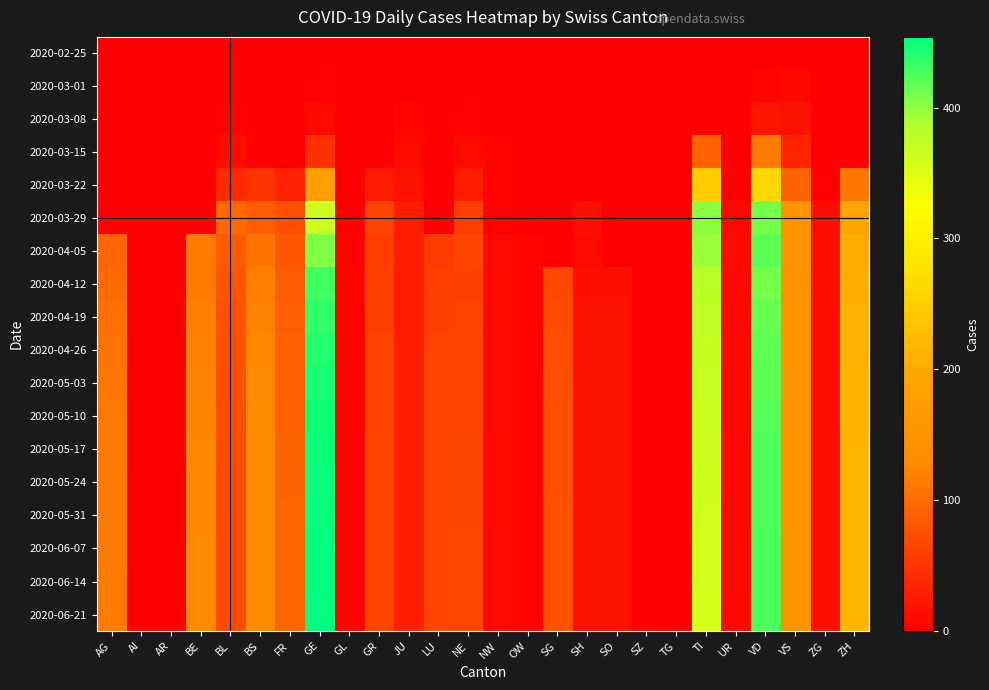

Reading left to right, extract all data points from this chart.

2020-02-25: AG=0	AI=0	AR=0	BE=0	BL=0	BS=0	FR=0	GE=0	GL=0	GR=0	JU=0	LU=0	NE=0	NW=0	OW=0	SG=0	SH=0	SO=0	SZ=0	TG=0	TI=0	UR=0	VD=0	VS=0	ZG=0	ZH=0
2020-03-01: AG=0	AI=0	AR=0	BE=0	BL=1	BS=0	FR=0	GE=3	GL=0	GR=0	JU=1	LU=0	NE=0	NW=0	OW=0	SG=0	SH=0	SO=0	SZ=0	TG=0	TI=0	UR=0	VD=4	VS=7	ZG=0	ZH=0
2020-03-08: AG=0	AI=0	AR=0	BE=0	BL=4	BS=1	FR=0	GE=9	GL=0	GR=0	JU=5	LU=0	NE=3	NW=0	OW=0	SG=0	SH=0	SO=0	SZ=0	TG=0	TI=0	UR=0	VD=22	VS=16	ZG=0	ZH=0
2020-03-15: AG=0	AI=0	AR=0	BE=0	BL=12	BS=0	FR=0	GE=46	GL=0	GR=0	JU=9	LU=0	NE=9	NW=6	OW=0	SG=0	SH=0	SO=0	SZ=0	TG=0	TI=92	UR=0	VD=114	VS=36	ZG=0	ZH=0
2020-03-22: AG=0	AI=0	AR=0	BE=0	BL=40	BS=50	FR=32	GE=179	GL=0	GR=27	JU=18	LU=0	NE=28	NW=5	OW=0	SG=0	SH=0	SO=0	SZ=0	TG=0	TI=246	UR=0	VD=260	VS=92	ZG=3	ZH=110
2020-03-29: AG=0	AI=0	AR=0	BE=0	BL=99	BS=87	FR=76	GE=365	GL=2	GR=63	JU=28	LU=0	NE=60	NW=4	OW=0	SG=0	SH=15	SO=0	SZ=0	TG=0	TI=402	UR=7	VD=410	VS=153	ZG=12	ZH=194
2020-04-05: AG=94	AI=0	AR=0	BE=115	BL=86	BS=108	FR=81	GE=406	GL=5	GR=59	JU=29	LU=57	NE=66	NW=9	OW=6	SG=0	SH=10	SO=0	SZ=0	TG=0	TI=396	UR=10	VD=420	VS=147	ZG=13	ZH=203
2020-04-12: AG=100	AI=0	AR=0	BE=115	BL=80	BS=119	FR=85	GE=430	GL=5	GR=61	JU=30	LU=60	NE=62	NW=9	OW=6	SG=70	SH=15	SO=15	SZ=0	TG=0	TI=380	UR=8	VD=410	VS=148	ZG=15	ZH=205
2020-04-19: AG=105	AI=0	AR=0	BE=118	BL=78	BS=122	FR=88	GE=435	GL=5	GR=62	JU=30	LU=62	NE=64	NW=9	OW=6	SG=72	SH=16	SO=16	SZ=0	TG=0	TI=375	UR=8	VD=415	VS=149	ZG=15	ZH=208
2020-04-26: AG=108	AI=0	AR=0	BE=120	BL=76	BS=125	FR=90	GE=440	GL=5	GR=63	JU=31	LU=63	NE=65	NW=9	OW=6	SG=74	SH=17	SO=17	SZ=0	TG=0	TI=370	UR=8	VD=418	VS=150	ZG=15	ZH=210
2020-05-03: AG=110	AI=0	AR=0	BE=122	BL=75	BS=127	FR=91	GE=445	GL=5	GR=64	JU=31	LU=64	NE=66	NW=9	OW=6	SG=75	SH=17	SO=18	SZ=0	TG=0	TI=368	UR=8	VD=420	VS=151	ZG=15	ZH=212
2020-05-10: AG=112	AI=0	AR=0	BE=124	BL=74	BS=128	FR=92	GE=448	GL=5	GR=64	JU=31	LU=65	NE=66	NW=9	OW=6	SG=76	SH=17	SO=18	SZ=0	TG=0	TI=365	UR=8	VD=422	VS=151	ZG=15	ZH=213
2020-05-17: AG=113	AI=0	AR=0	BE=125	BL=73	BS=129	FR=93	GE=450	GL=5	GR=65	JU=31	LU=65	NE=67	NW=9	OW=6	SG=76	SH=17	SO=18	SZ=0	TG=0	TI=363	UR=8	VD=423	VS=152	ZG=15	ZH=214
2020-05-24: AG=114	AI=0	AR=0	BE=126	BL=73	BS=130	FR=93	GE=451	GL=5	GR=65	JU=31	LU=65	NE=67	NW=9	OW=6	SG=76	SH=17	SO=18	SZ=0	TG=0	TI=362	UR=8	VD=424	VS=152	ZG=15	ZH=215
2020-05-31: AG=115	AI=0	AR=0	BE=126	BL=72	BS=130	FR=94	GE=452	GL=5	GR=65	JU=31	LU=66	NE=67	NW=9	OW=6	SG=77	SH=17	SO=18	SZ=0	TG=0	TI=361	UR=8	VD=424	VS=152	ZG=15	ZH=215
2020-06-07: AG=115	AI=0	AR=0	BE=127	BL=72	BS=130	FR=94	GE=453	GL=5	GR=65	JU=31	LU=66	NE=68	NW=9	OW=6	SG=77	SH=17	SO=18	SZ=0	TG=0	TI=360	UR=8	VD=425	VS=153	ZG=15	ZH=216
2020-06-14: AG=116	AI=0	AR=0	BE=127	BL=72	BS=131	FR=94	GE=453	GL=5	GR=65	JU=31	LU=66	NE=68	NW=9	OW=6	SG=77	SH=17	SO=18	SZ=0	TG=0	TI=360	UR=8	VD=425	VS=153	ZG=15	ZH=216
2020-06-21: AG=116	AI=0	AR=0	BE=127	BL=72	BS=131	FR=94	GE=454	GL=5	GR=65	JU=31	LU=66	NE=68	NW=9	OW=6	SG=77	SH=17	SO=18	SZ=0	TG=0	TI=359	UR=8	VD=425	VS=153	ZG=15	ZH=216